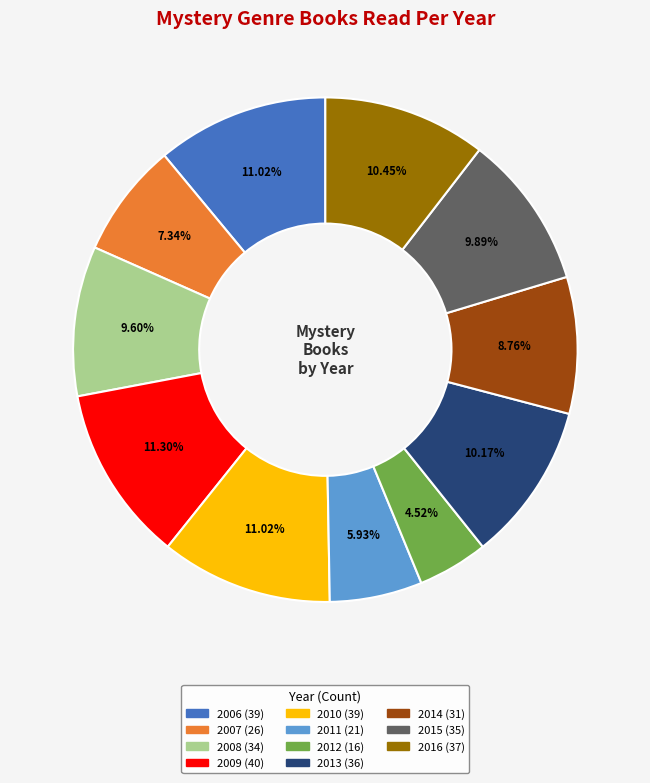

How many slices are in this pie chart?

11